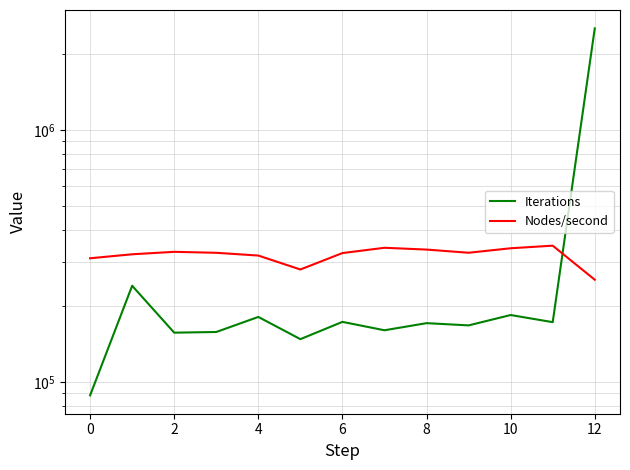

Between 10 and 4, which is larger?

10